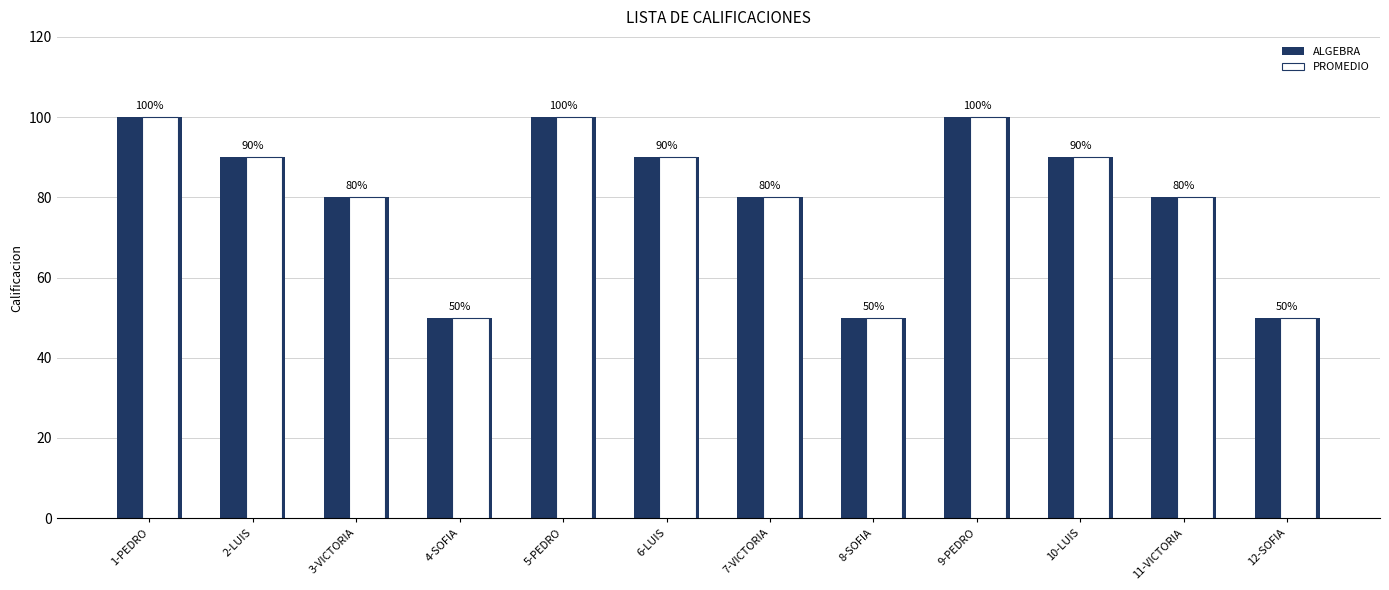

What is the smallest value displayed?

50